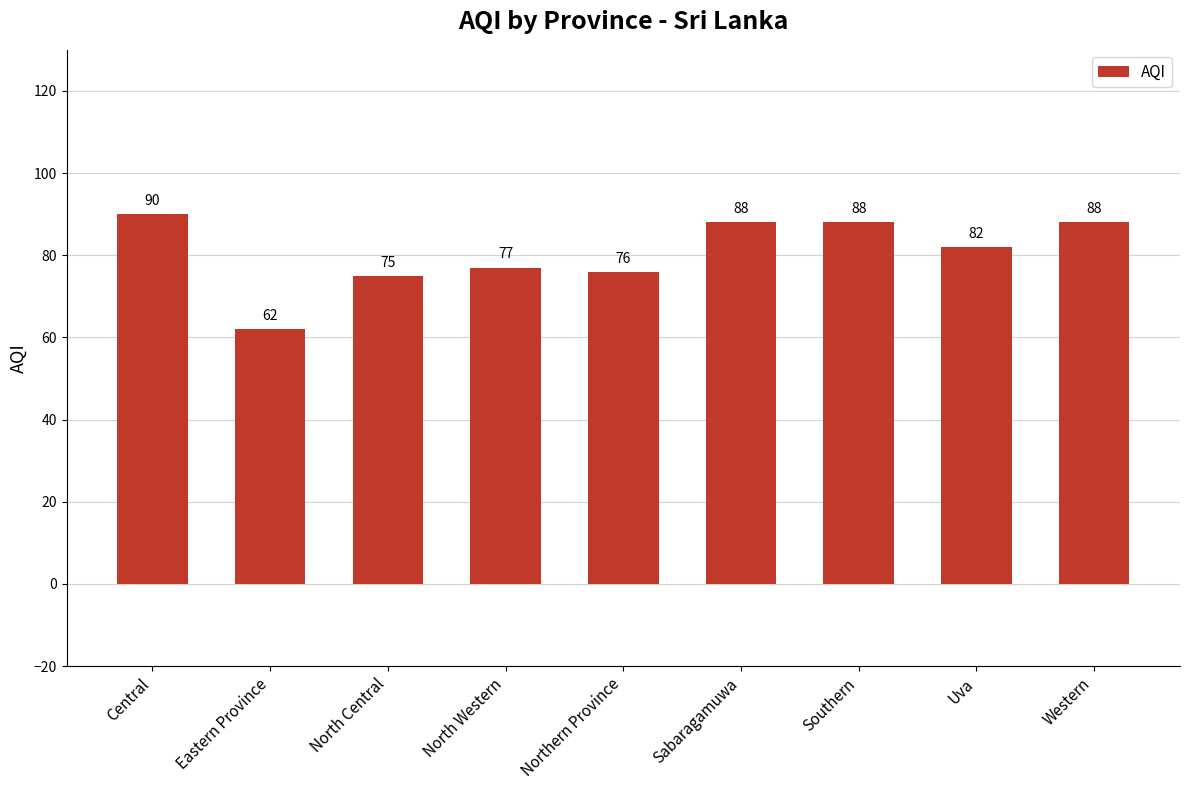

The value at Eastern Province is 24. True or false?

False